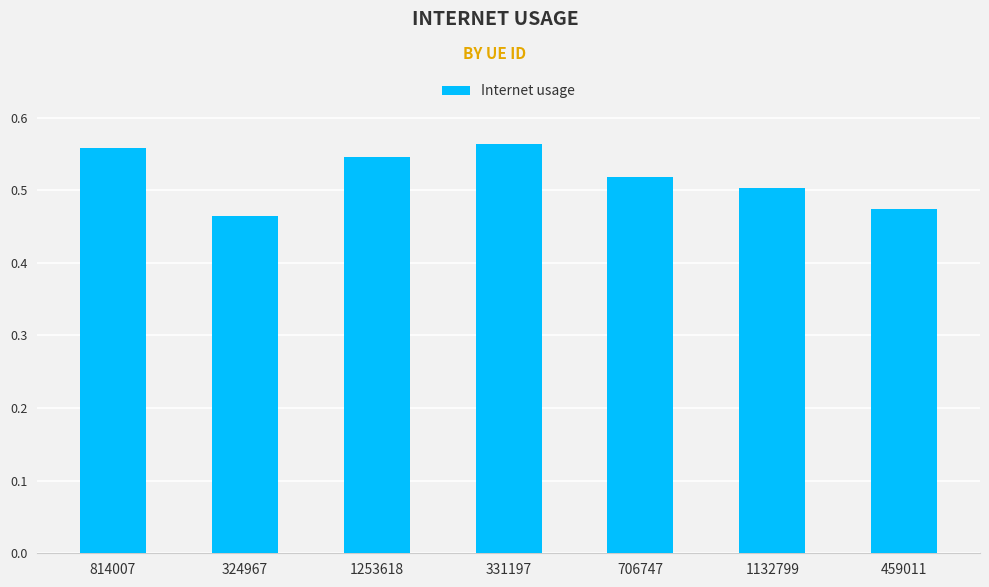

How many bars are there in total?

7